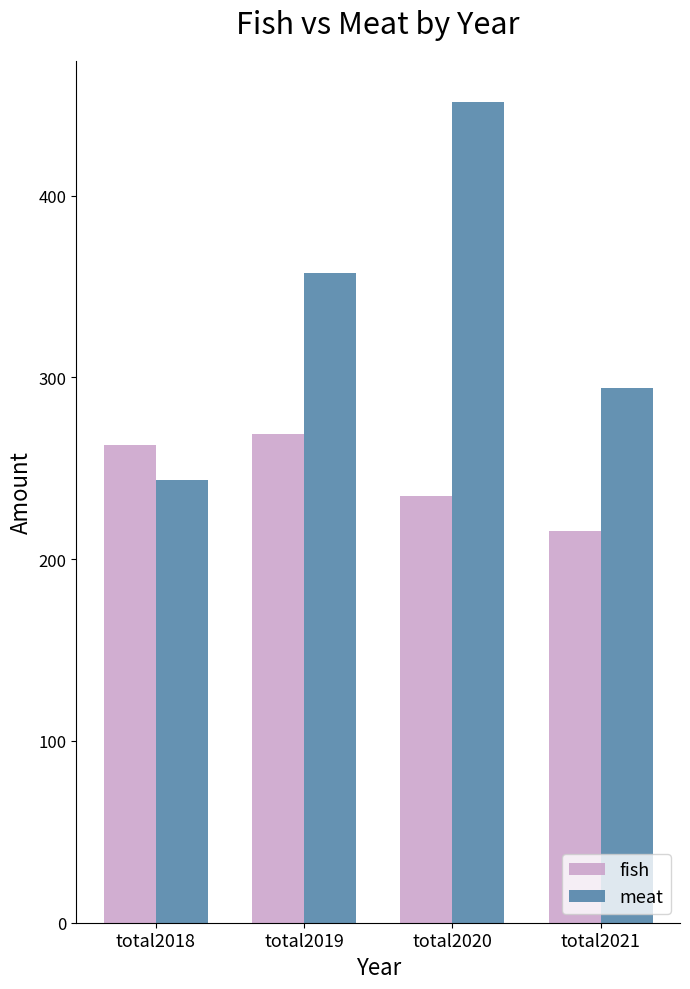

Rank the series at total2021 from lowest to highest value.

fish, meat